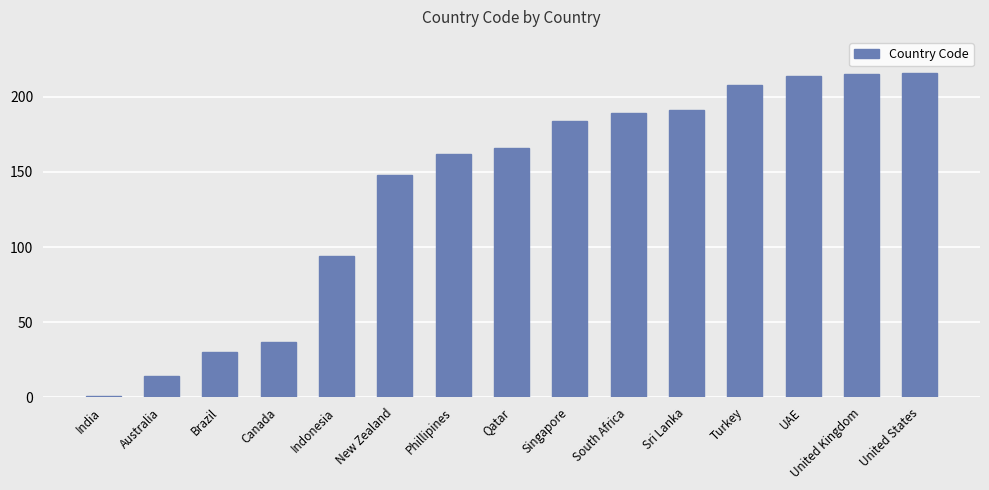

Reading left to right, transcribe all the data shown in this chart.

1	14	30	37	94	148	162	166	184	189	191	208	214	215	216